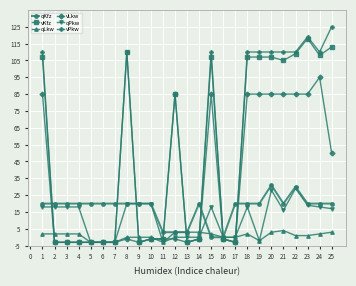

Count the number of data series in this chart.

6